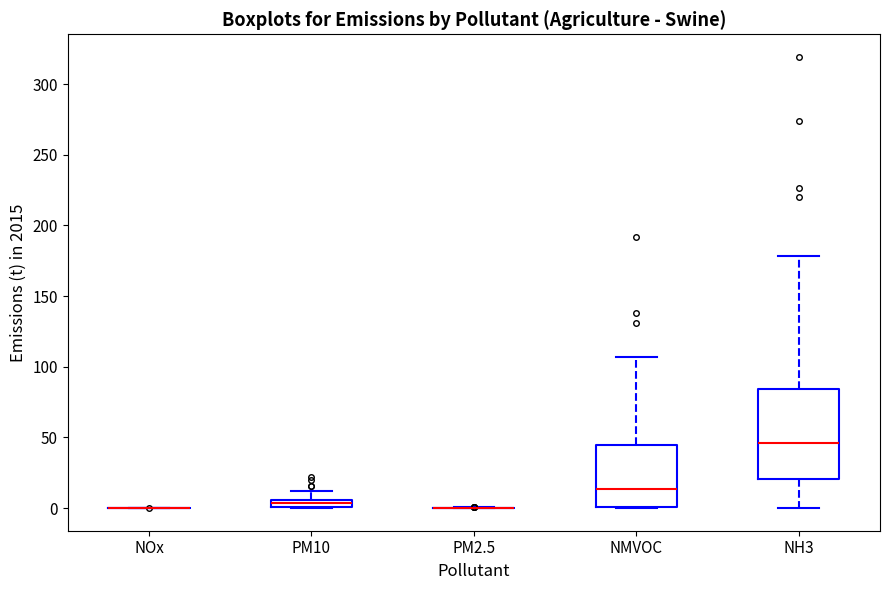

Where is the upper edge of the box for NH3 on the y-axis? The values are not printed on the chart, so give them approximately, as read against the axis.

85